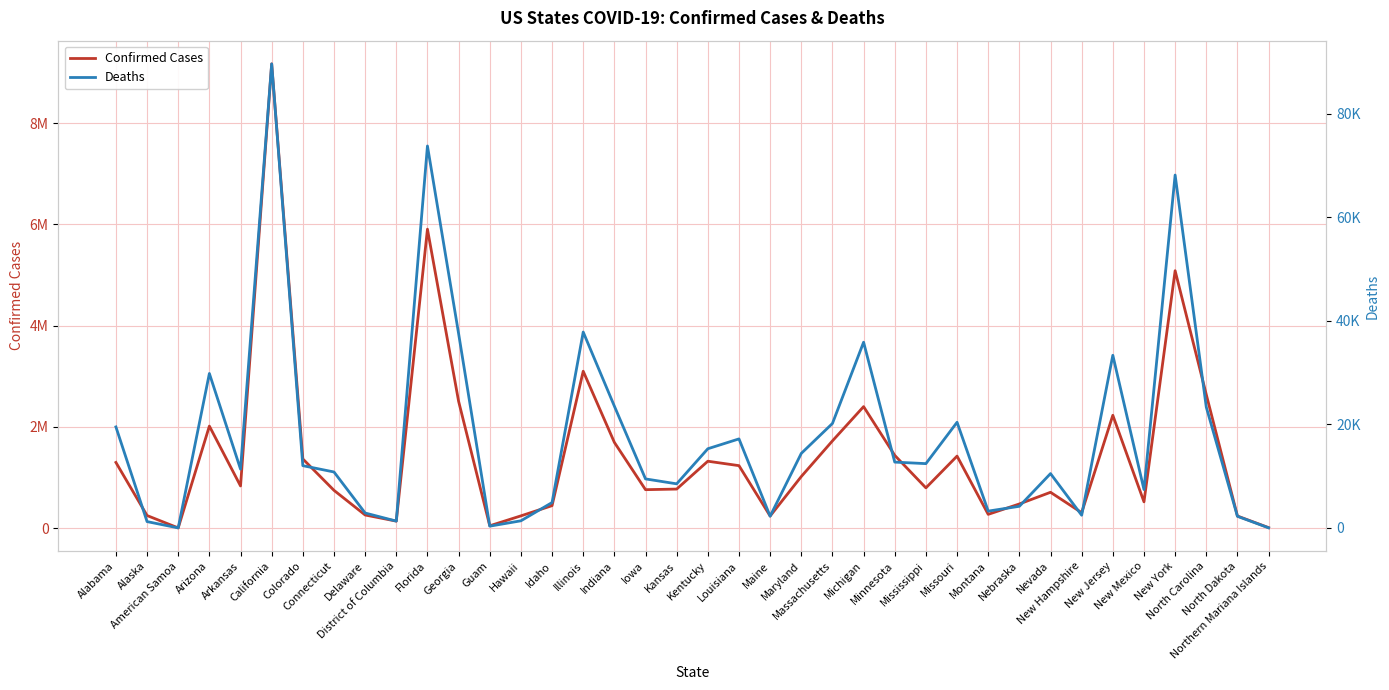

The value of Deaths at Illinois is 21114. True or false?

False